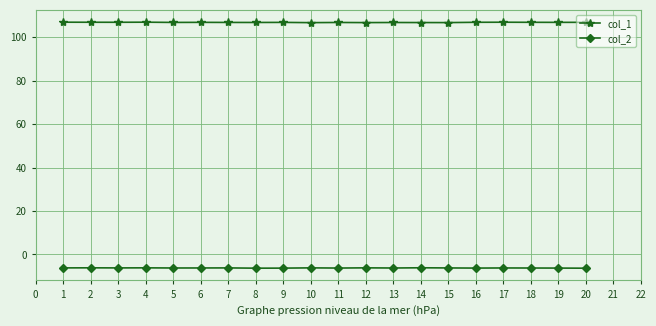

What is the value of the col_1 point at the 20th from the left?

106.9